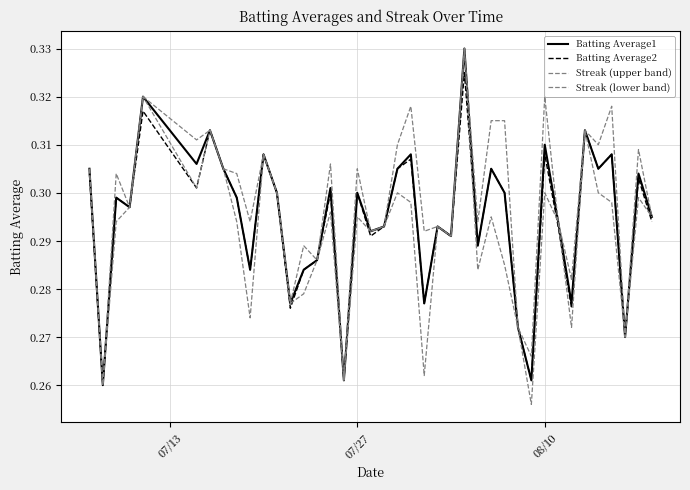

Which series has the widest spread of values?

Streak (lower band)